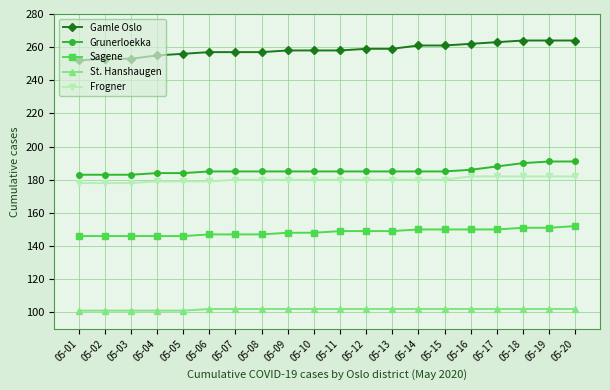

What is the value of the Gamle Oslo point at the 1st from the left?

252